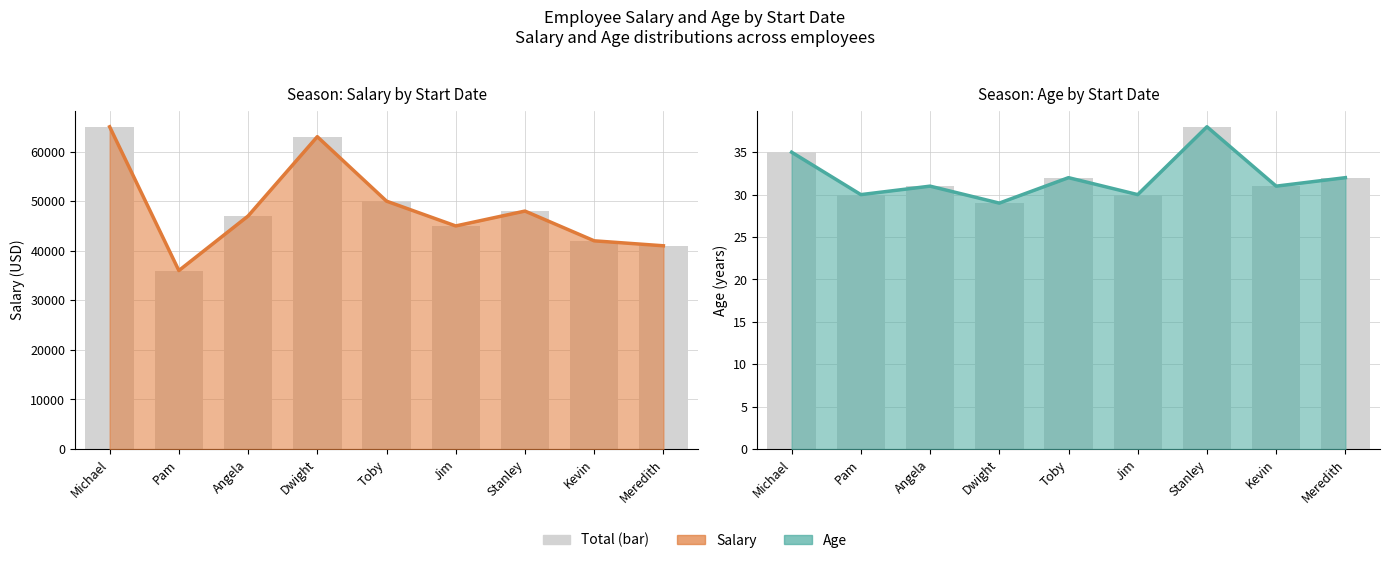

Reading left to right, transcribe all the data shown in this chart.

Salary (bar): Michael=65000	Pam=36000	Angela=47000	Dwight=63000	Toby=50000	Jim=45000	Stanley=48000	Kevin=42000	Meredith=41000
Age (bar): Michael=35	Pam=30	Angela=31	Dwight=29	Toby=32	Jim=30	Stanley=38	Kevin=31	Meredith=32